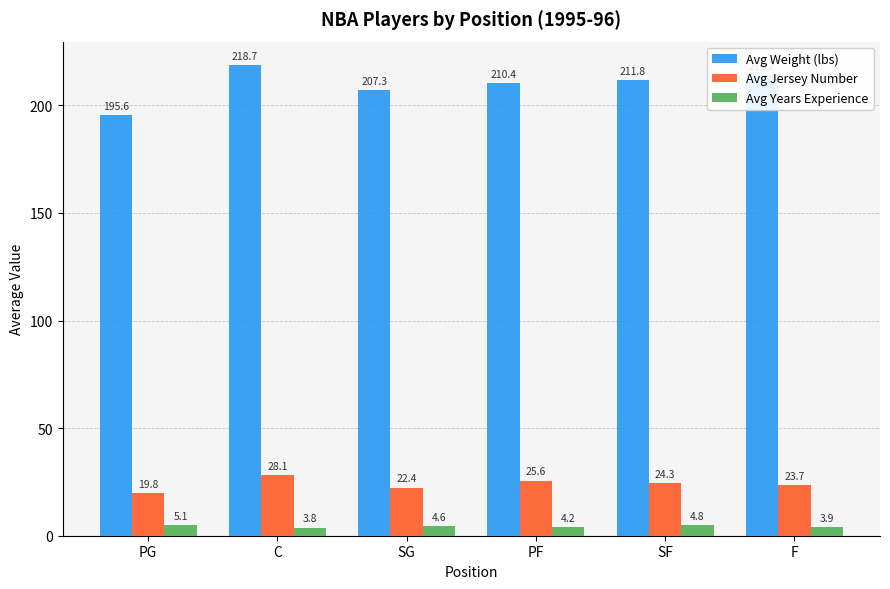

What is the lowest value of the Avg Jersey Number series?

19.8